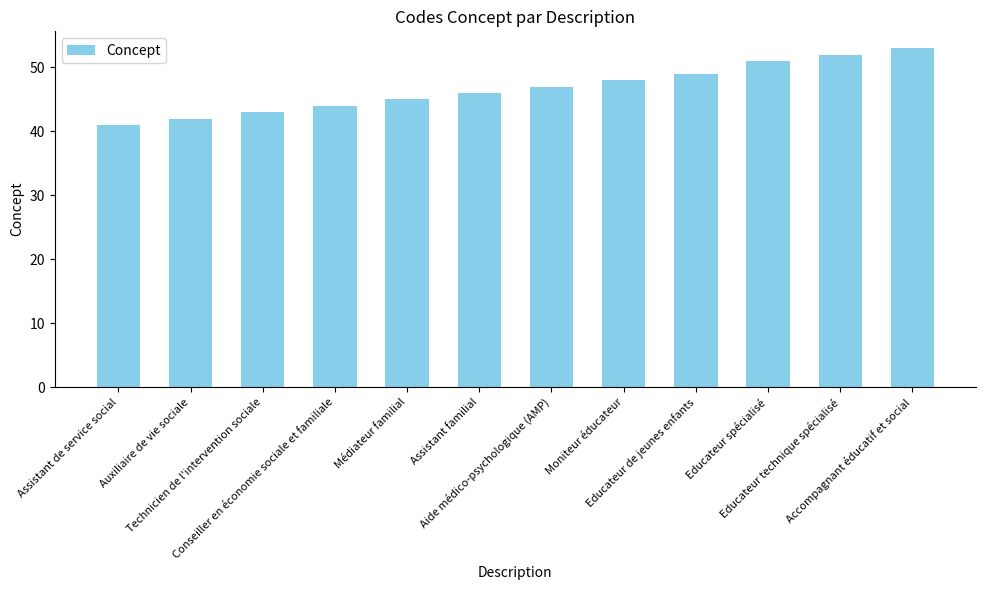

Between Accompagnant éducatif et social and Conseiller en économie sociale et familiale, which is larger?

Accompagnant éducatif et social